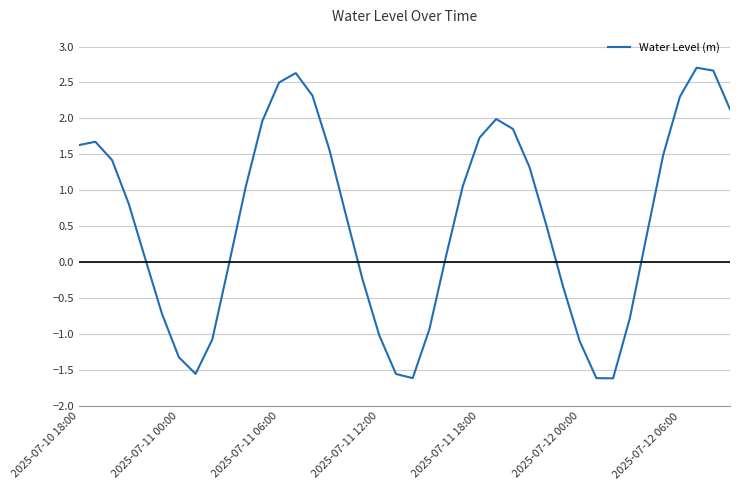

What is the minimum value shown in the chart?

-1.6